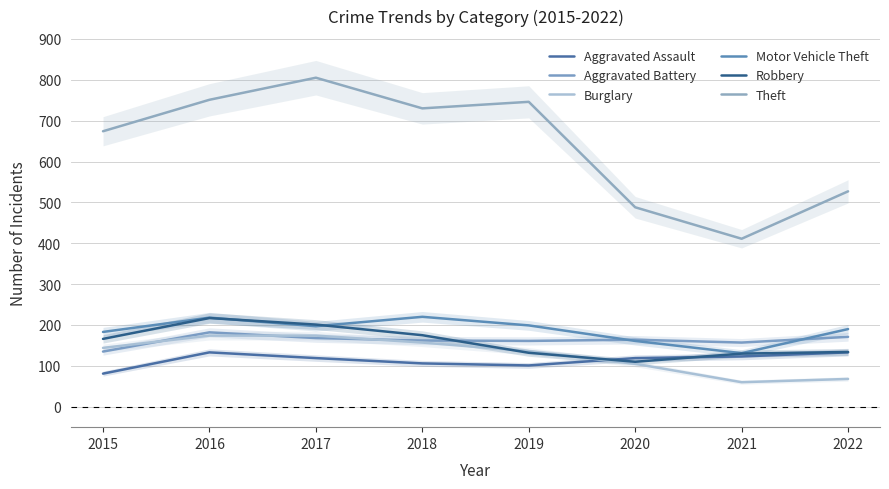

True or false: Aggravated Assault and Theft cross at least once.

False